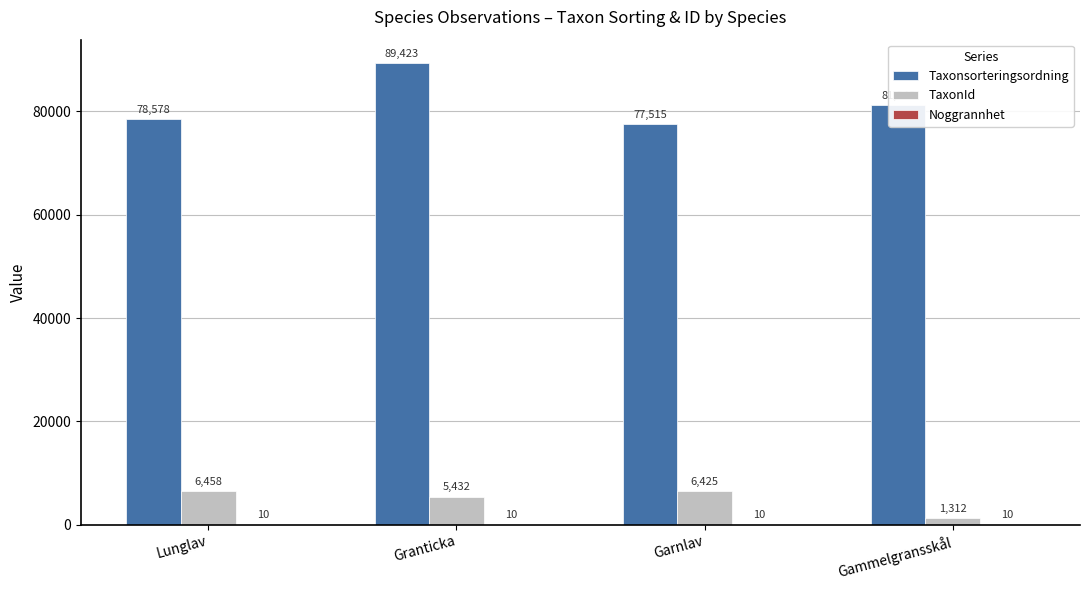

At which category does the chart reach its peak across all series?

Granticka